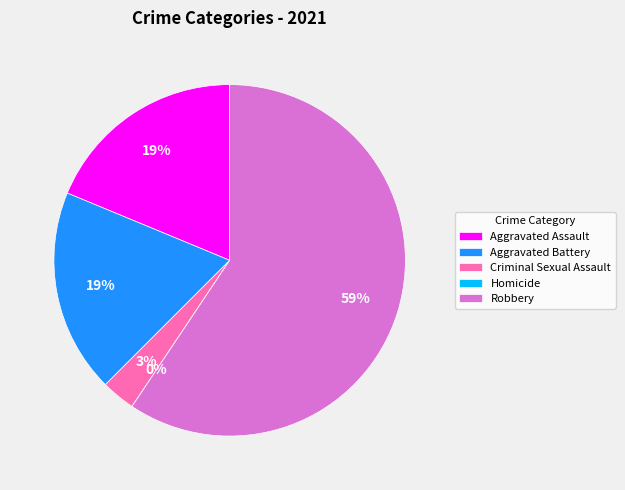

Rank the categories by value from lowest to highest.

Homicide, Criminal Sexual Assault, Aggravated Assault, Aggravated Battery, Robbery